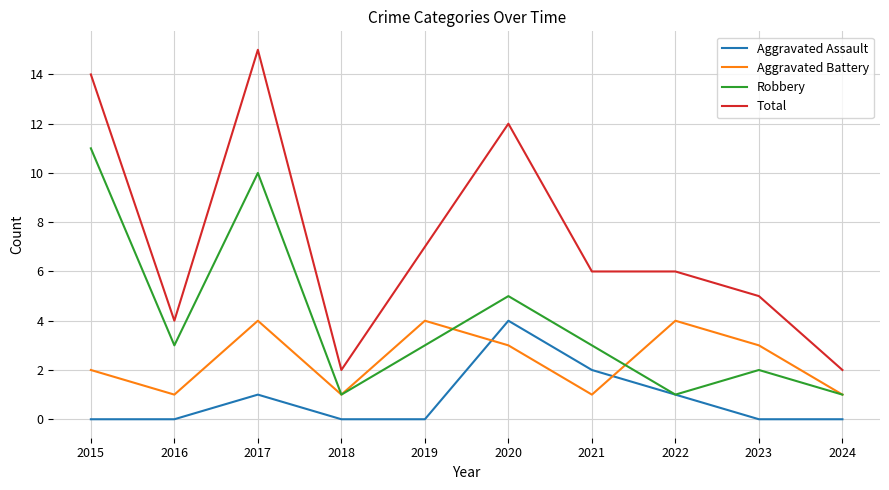

What is the spread (max minus min) of values at 2018?

2